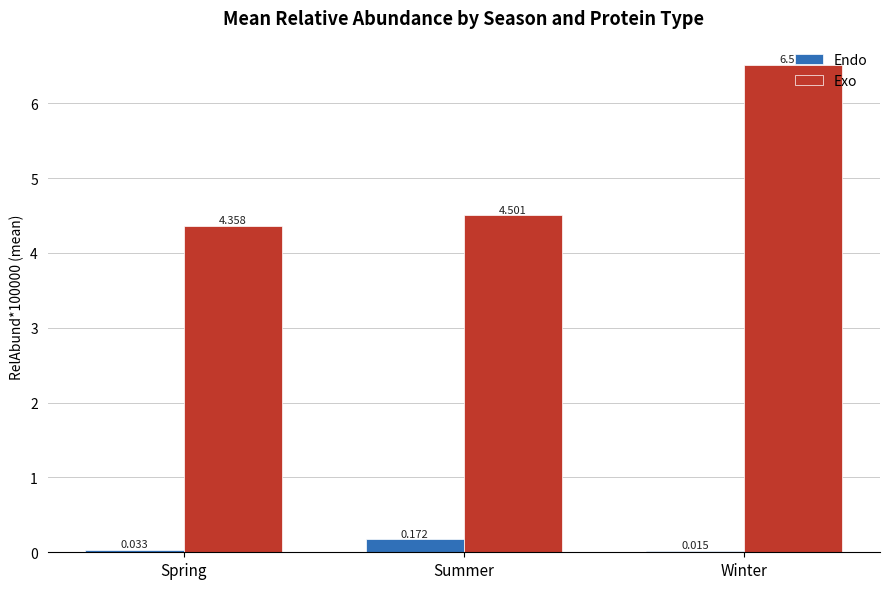

Is the value of Exo at Spring greater than the value of Endo at Spring?

Yes